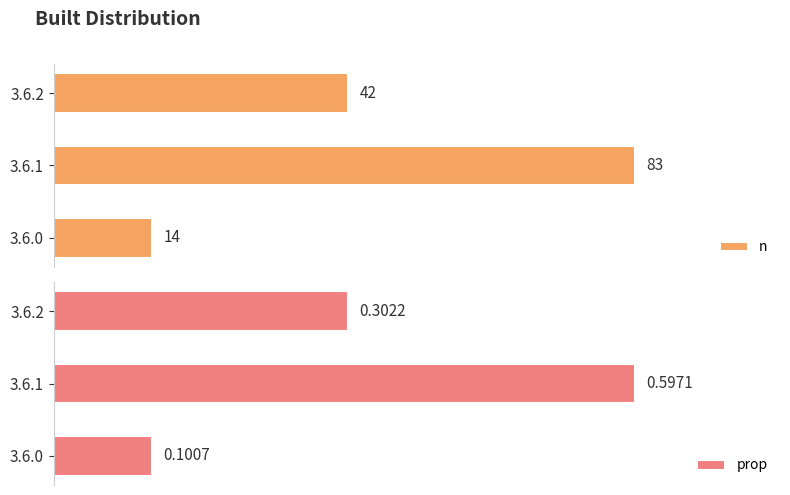

At which label is n closest to 48?

3.6.2